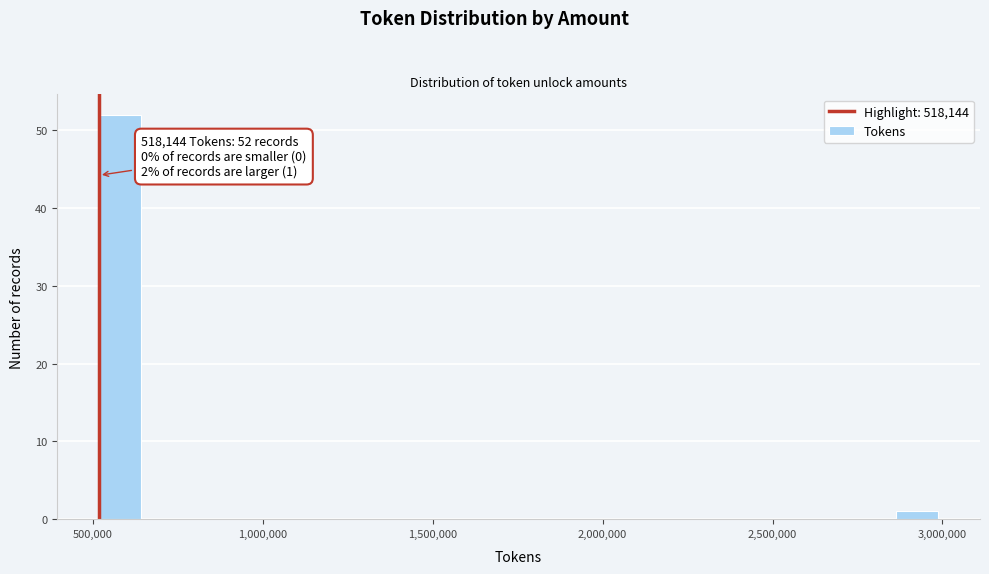

Around what value on the x-axis is the tallest bar? Give the approximate position of its centre, as read against the axis.

600000